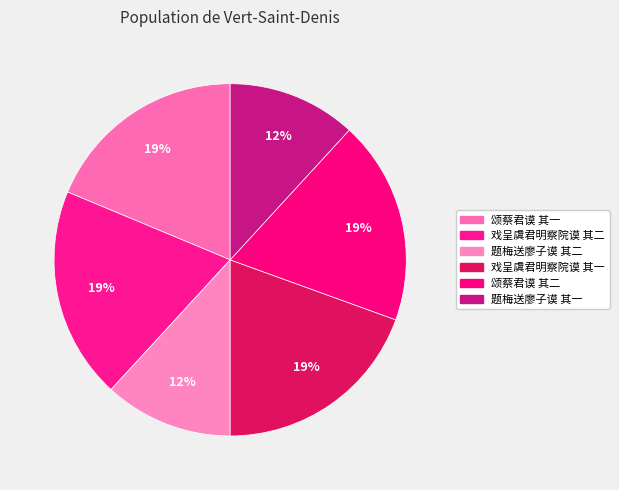

How many slices are in this pie chart?

6